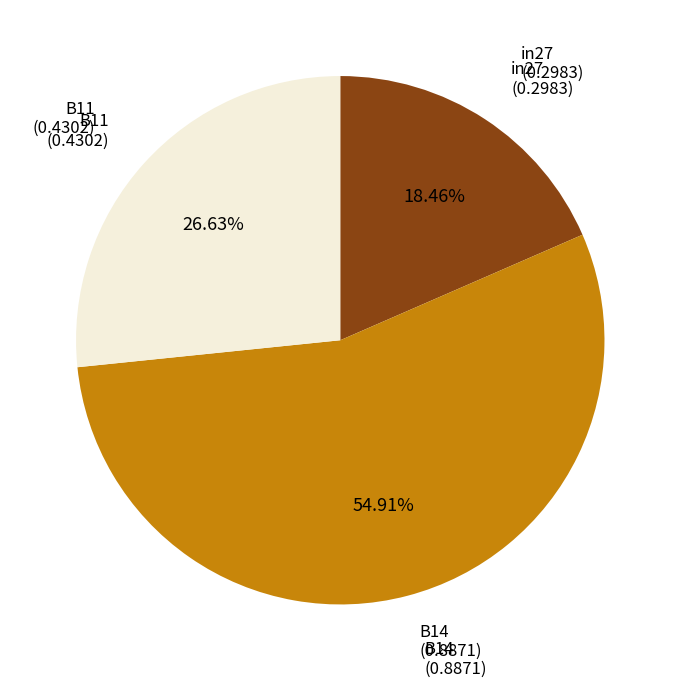

Which category has the biggest portion of the pie?

B14